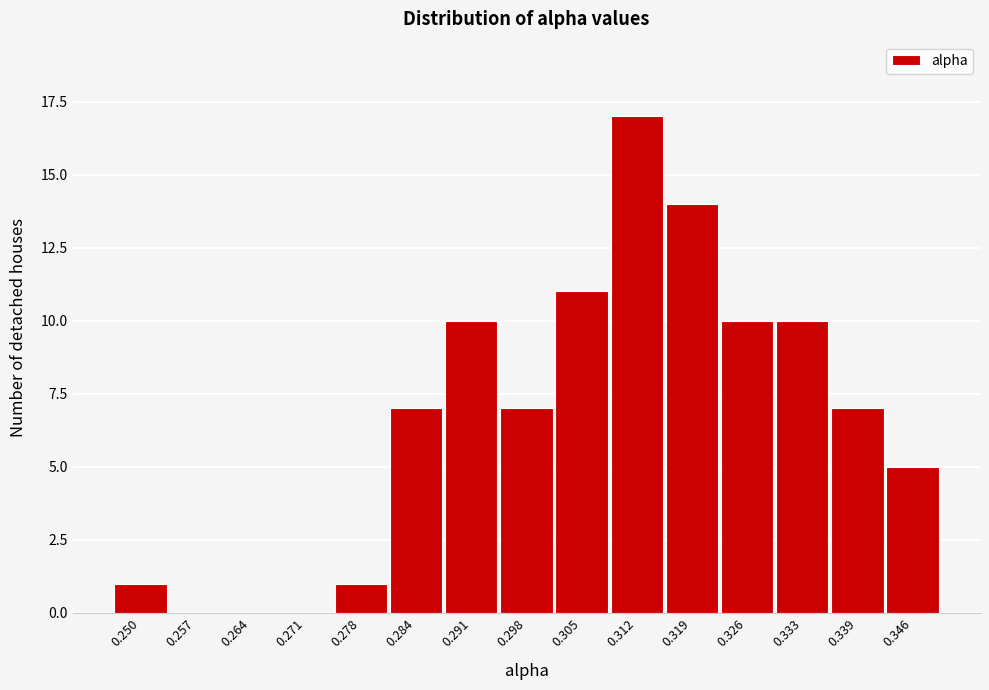

Reading right to left, what are all the values shown in this chart?

0.346=5	0.339=7	0.333=10	0.326=10	0.319=14	0.312=17	0.305=11	0.298=7	0.291=10	0.284=7	0.278=1	0.271=0	0.264=0	0.257=0	0.250=1